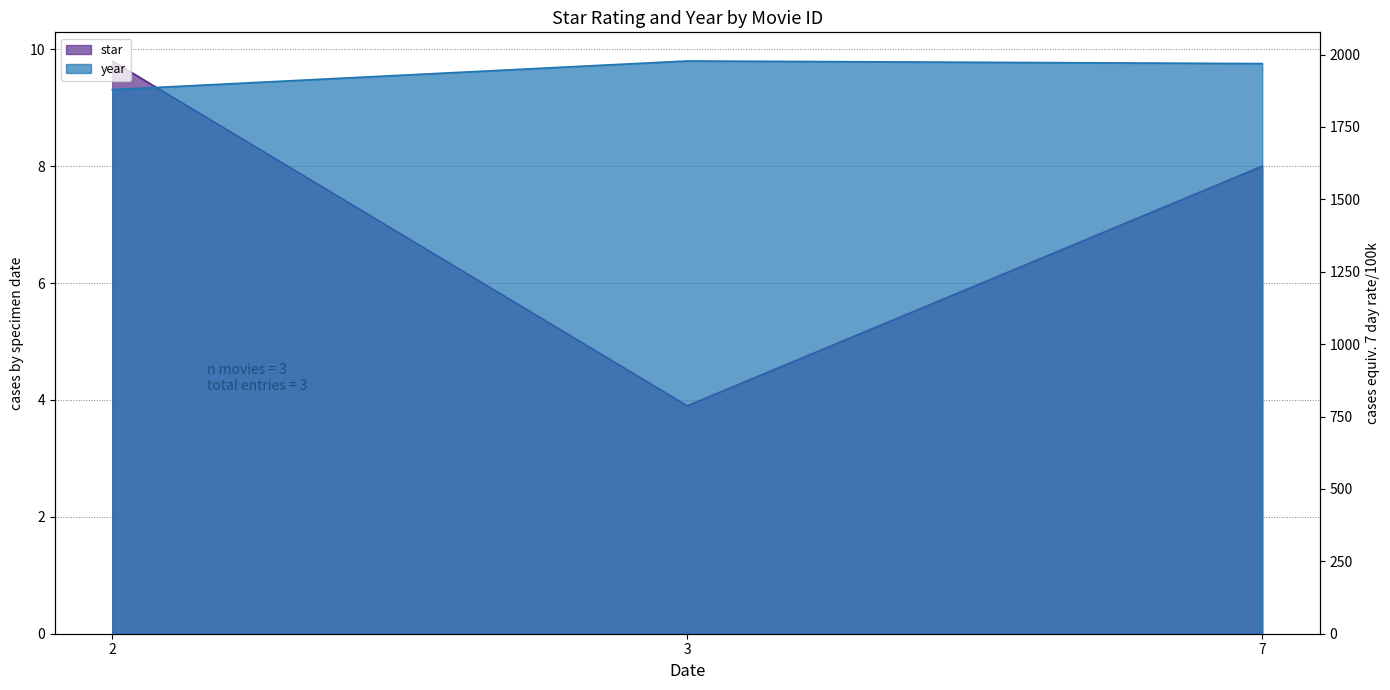

What value does the year series have at 3?

1978.0